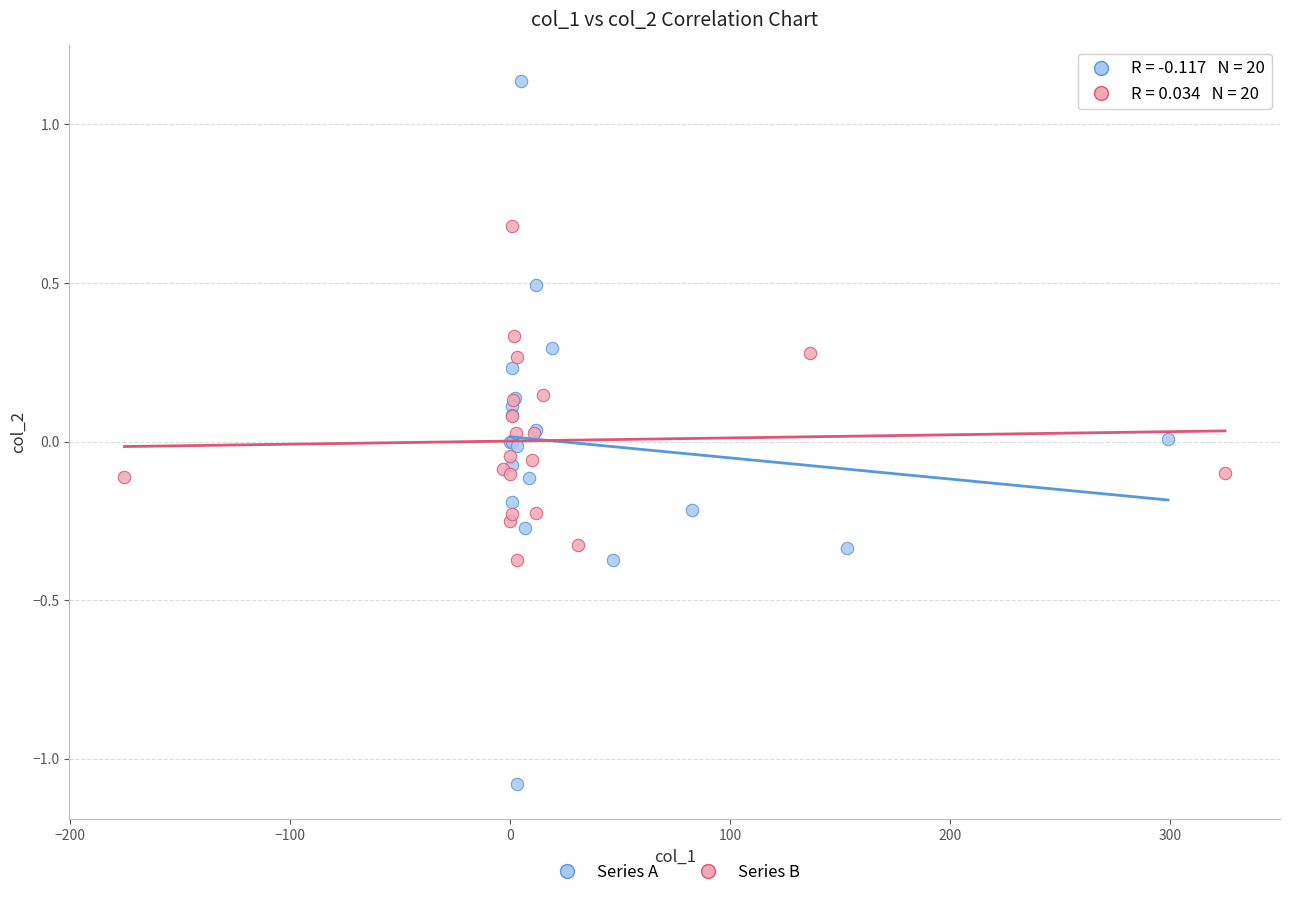

Which series reaches the maximum Y coordinate?

Series A